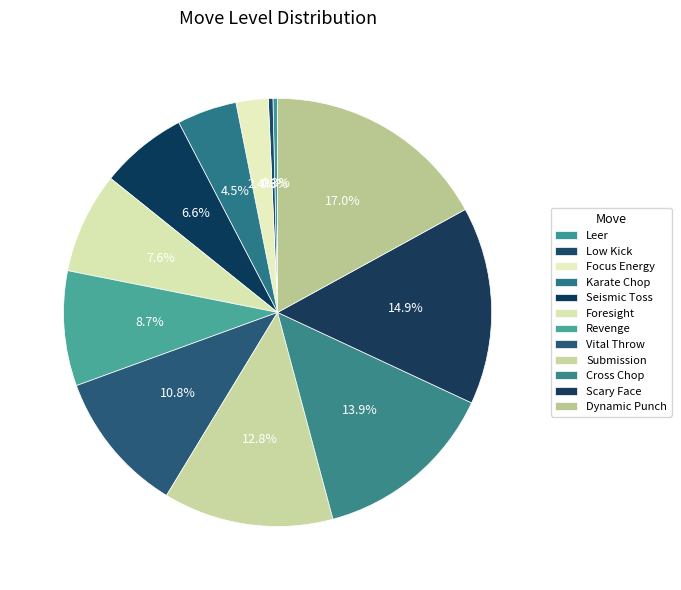

To the nearest percent, what portion does Revenge represent?

9%